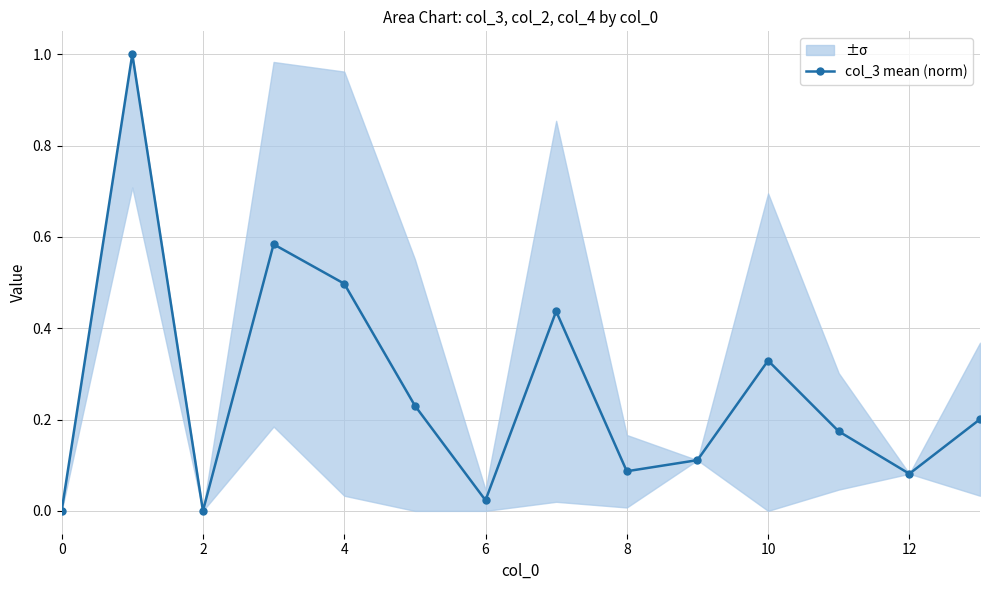

The value of col_3 mean (norm) at 2 is 0.0. True or false?

True